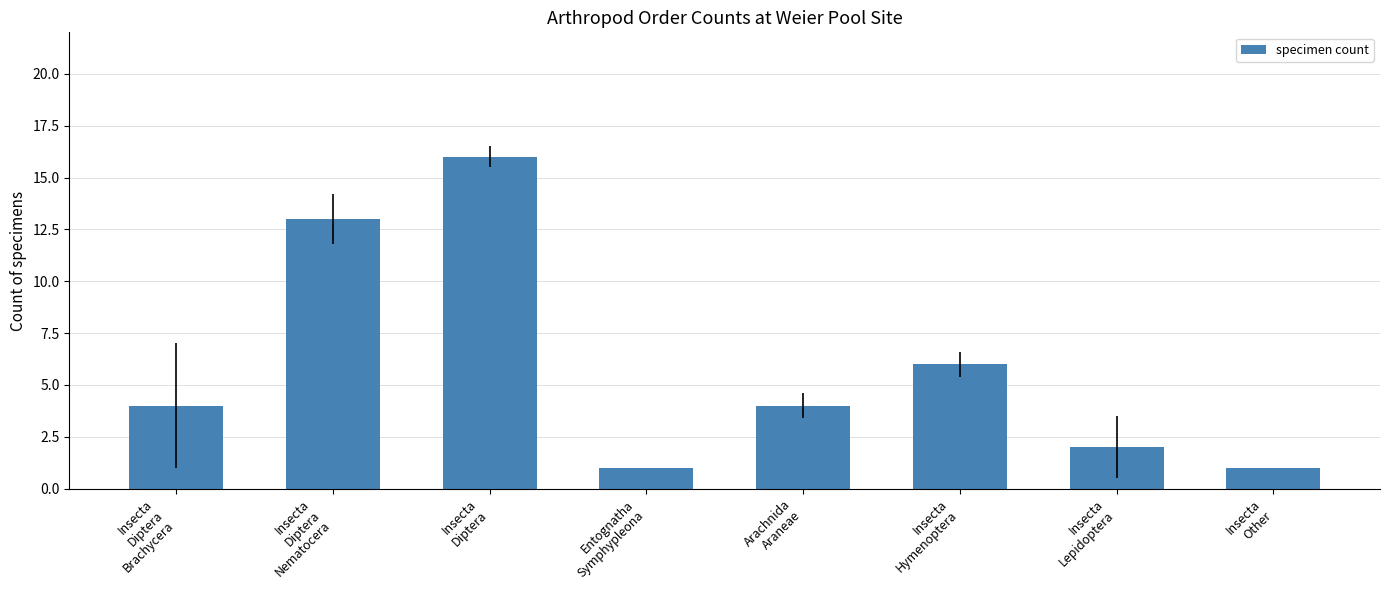

Which has a higher value, Insecta
Other or Insecta
Lepidoptera?

Insecta
Lepidoptera